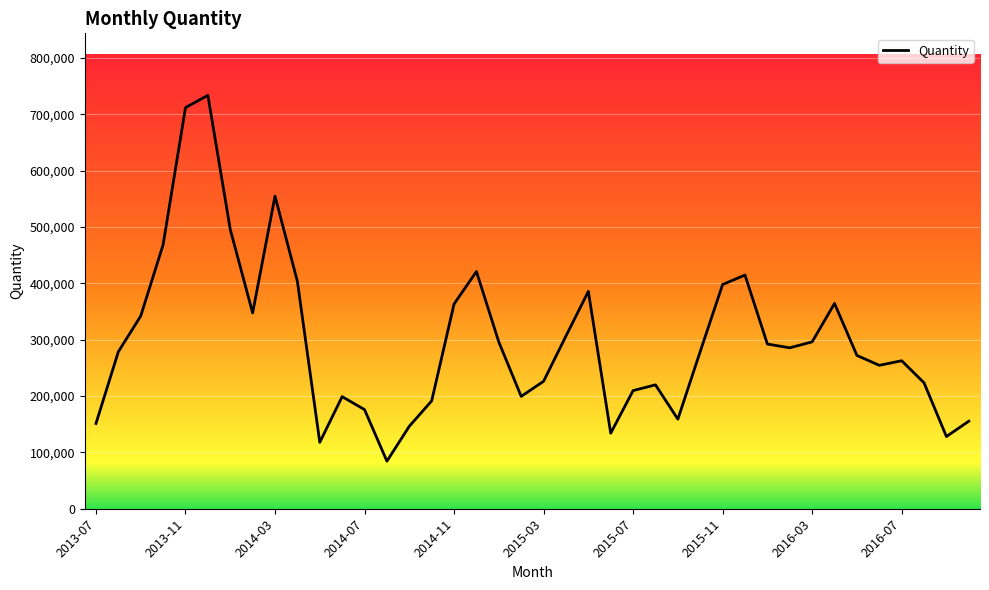

How many lines are shown in the chart?

1